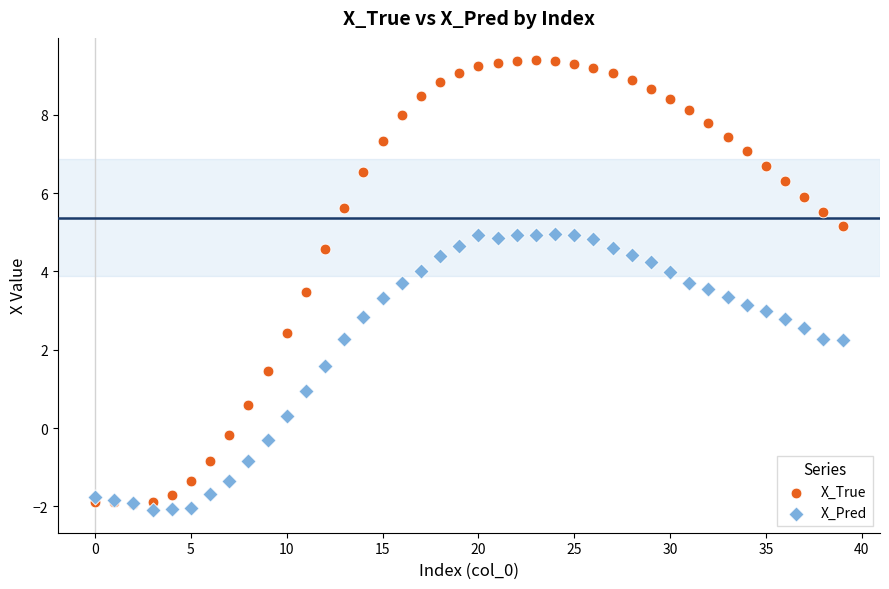

Which series reaches the minimum Y coordinate?

X_Pred